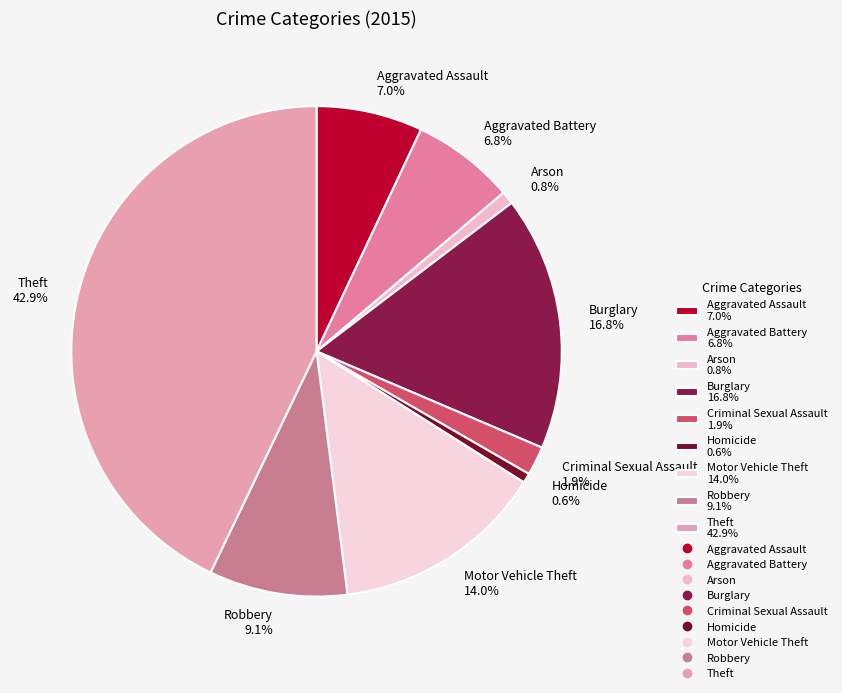

Which has a higher value, Homicide or Aggravated Assault?

Aggravated Assault